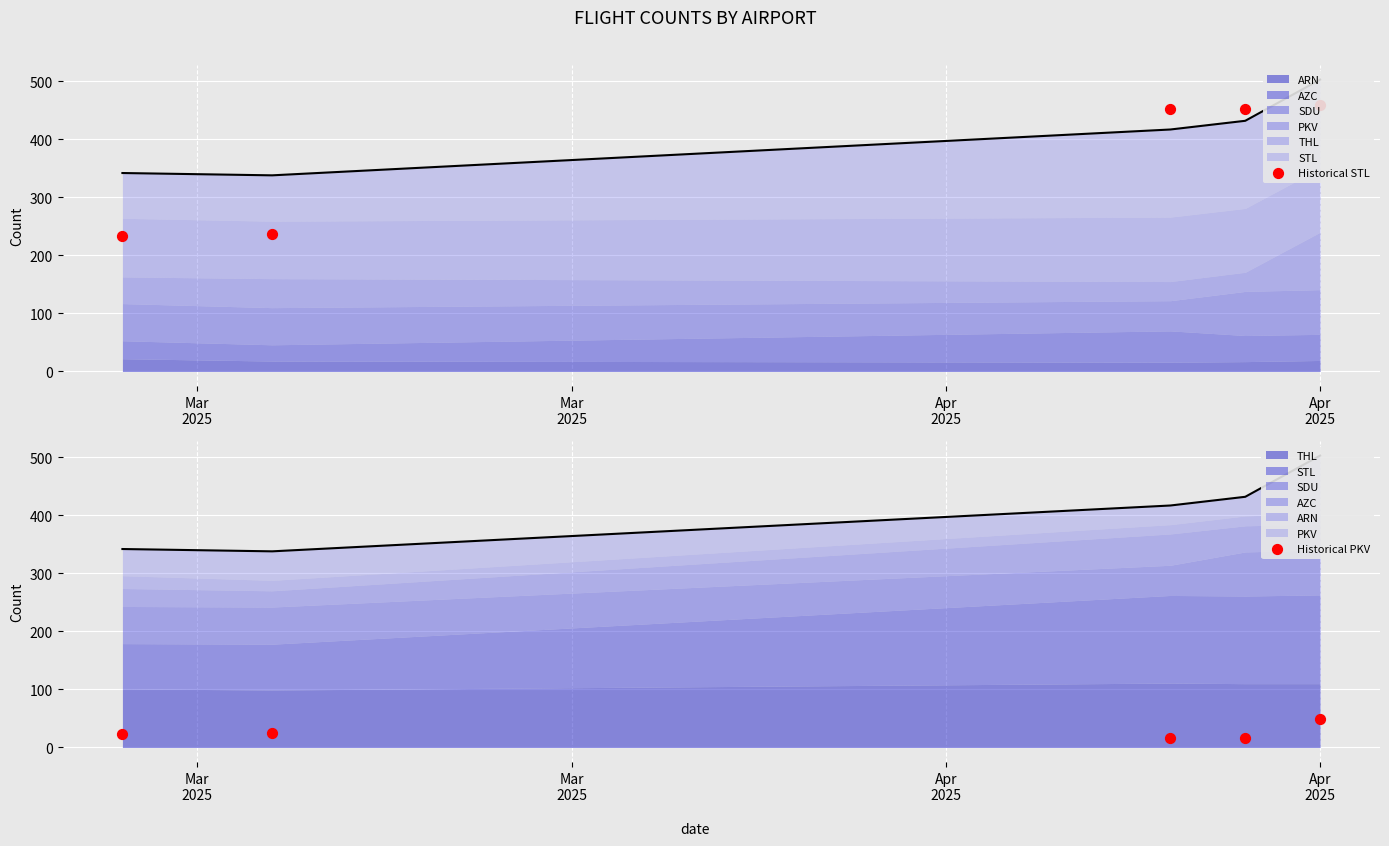

Which series has the widest spread of Y values?

Historical STL